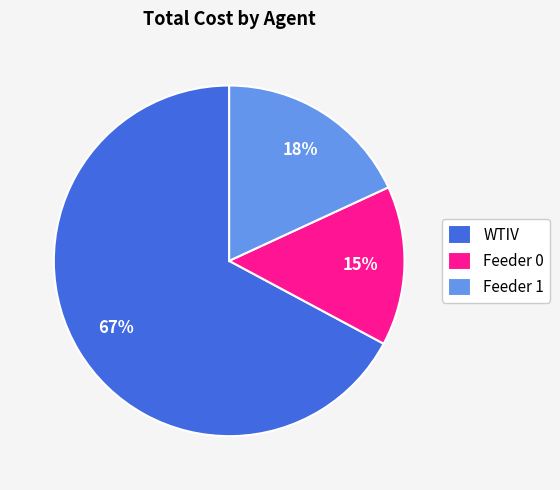

Approximately how many times larger is the value at WTIV compared to Feeder 1?

3.7